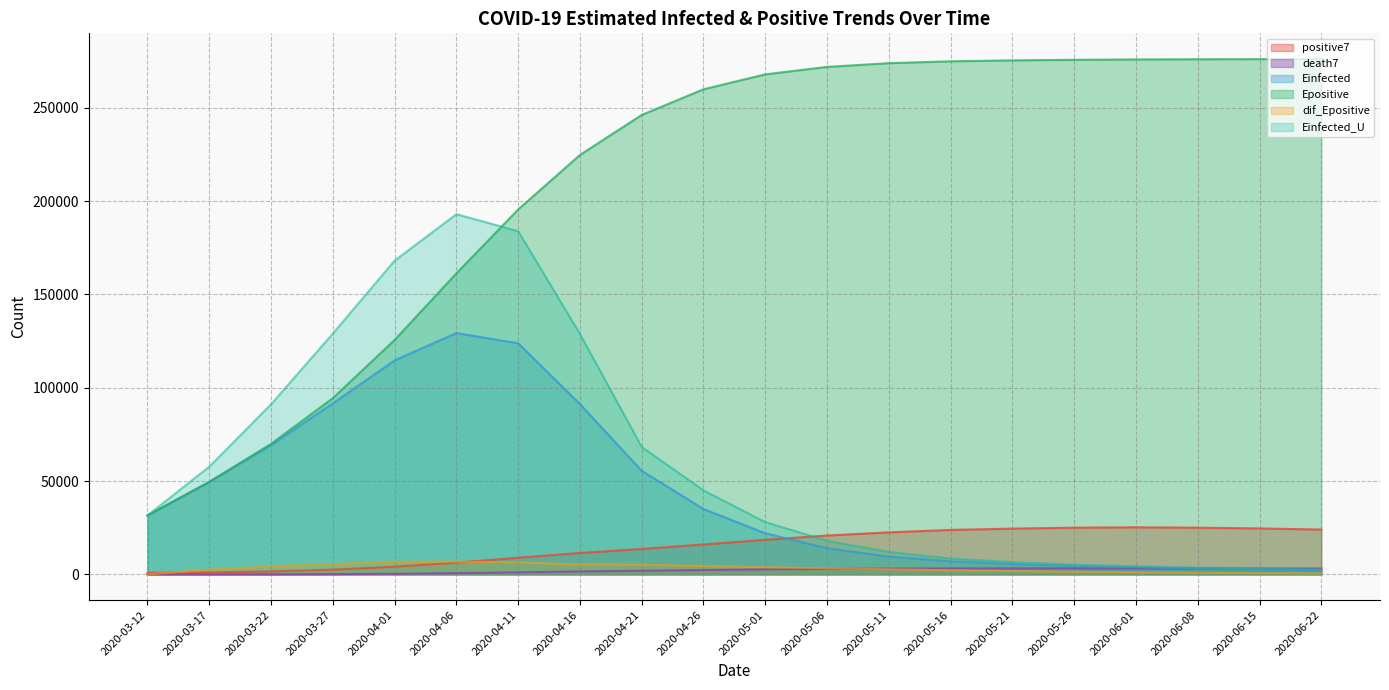

True or false: Einfected and Epositive cross at least once.

False